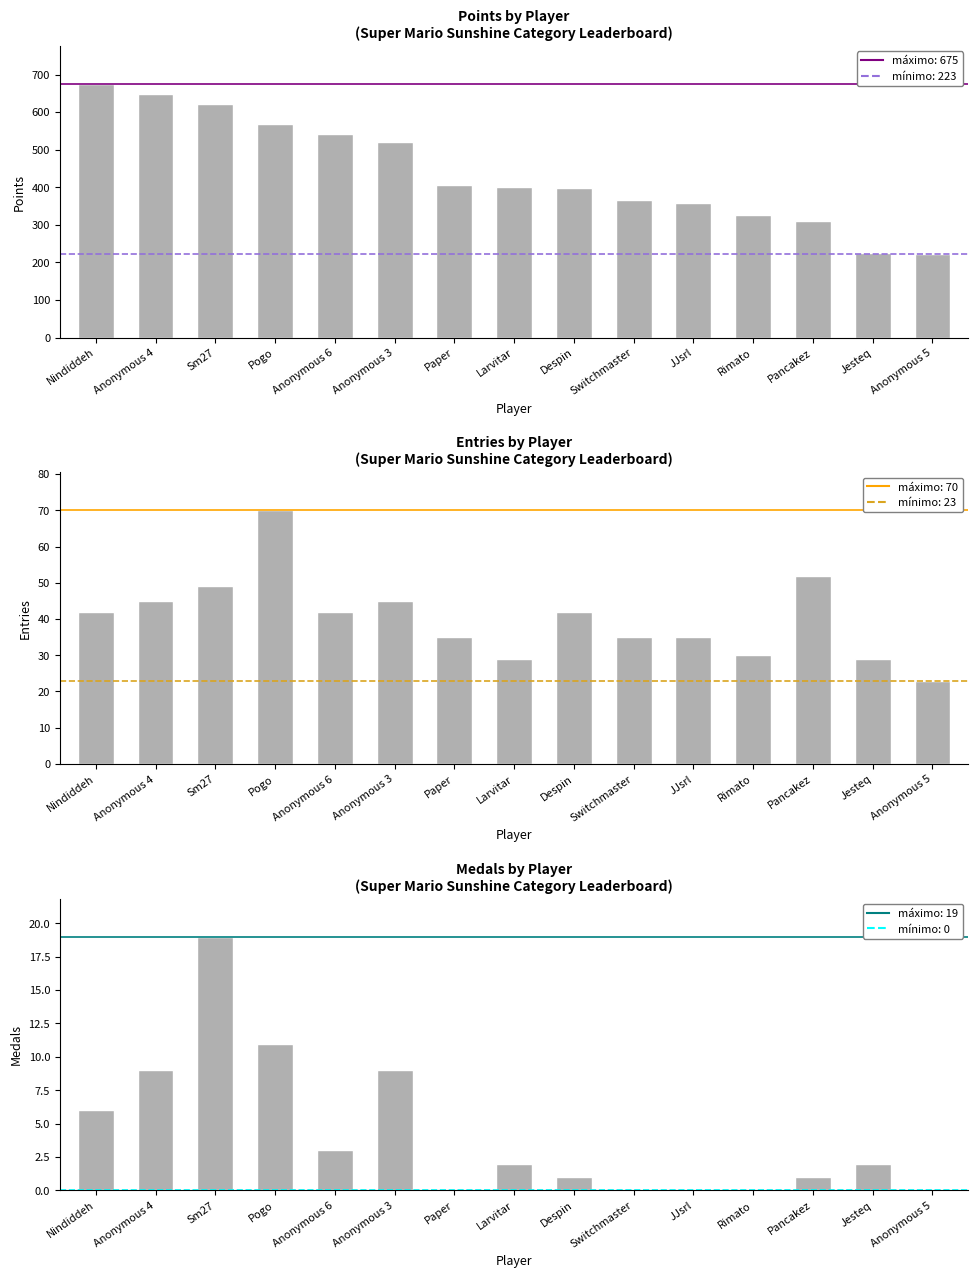

Which has a higher value, Pogo or Anonymous 3?

Pogo